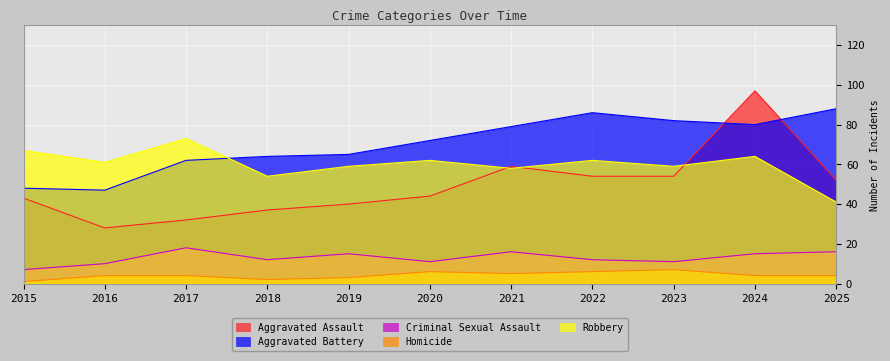

True or false: Homicide has a value of 4 at 2024.

True